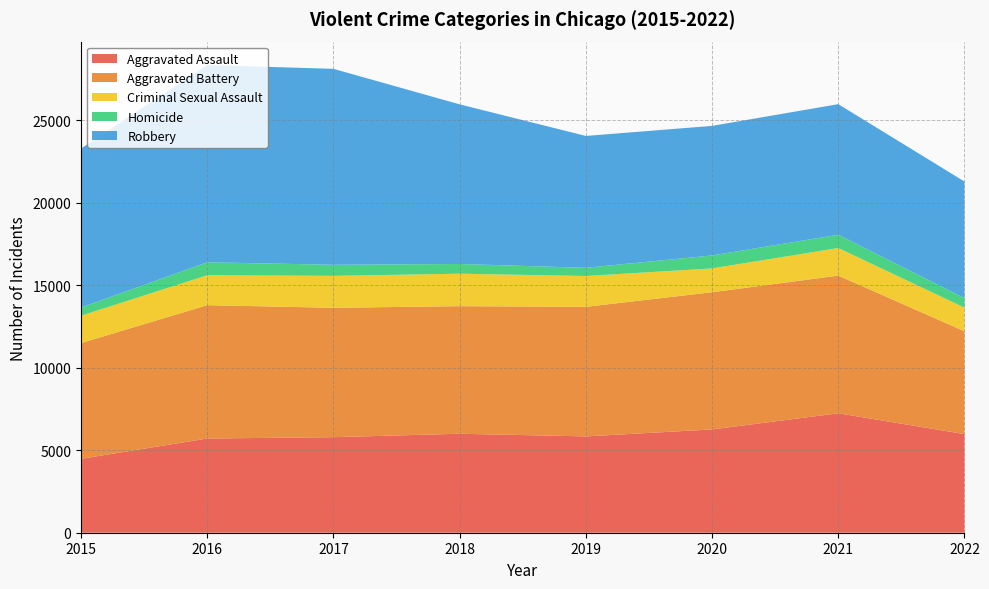

Reading left to right, extract all data points from this chart.

Aggravated Assault: 2015=4480	2016=5712	2017=5793	2018=6001	2019=5840	2020=6263	2021=7241	2022=5980
Aggravated Battery: 2015=7018	2016=8085	2017=7845	2018=7735	2019=7857	2020=8319	2021=8348	2022=6233
Criminal Sexual Assault: 2015=1660	2016=1816	2017=1936	2018=1969	2019=1868	2020=1444	2021=1674	2022=1433
Homicide: 2015=496	2016=786	2017=672	2018=589	2019=498	2020=787	2021=803	2022=580
Robbery: 2015=9638	2016=11960	2017=11880	2018=9679	2019=7994	2020=7855	2021=7919	2022=7067